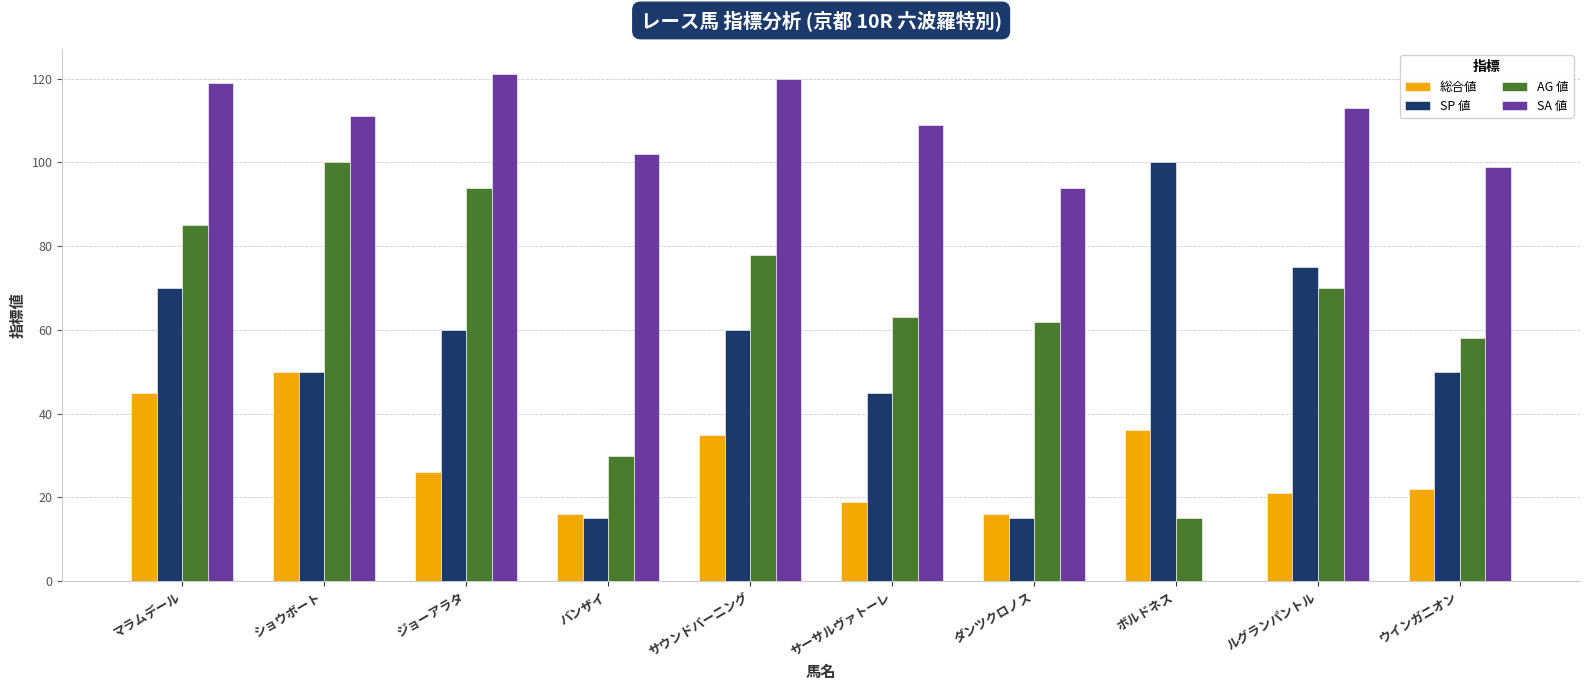

Which series has the largest range (max minus min)?

SA 値